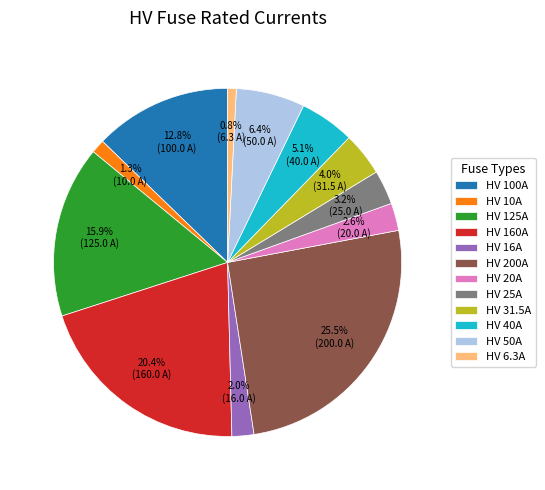

What is the largest slice in the pie chart?

HV 200A